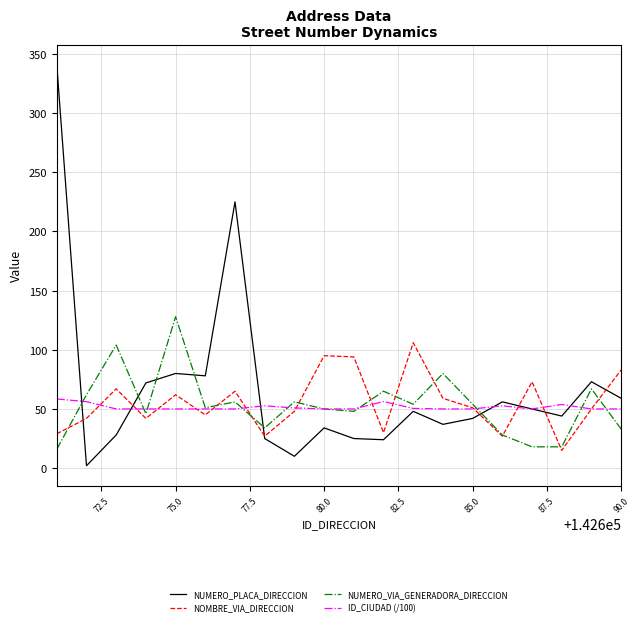

Rank the series by their maximum value, from lowest to highest.

ID_CIUDAD (/100), NOMBRE_VIA_DIRECCION, NUMERO_VIA_GENERADORA_DIRECCION, NUMERO_PLACA_DIRECCION